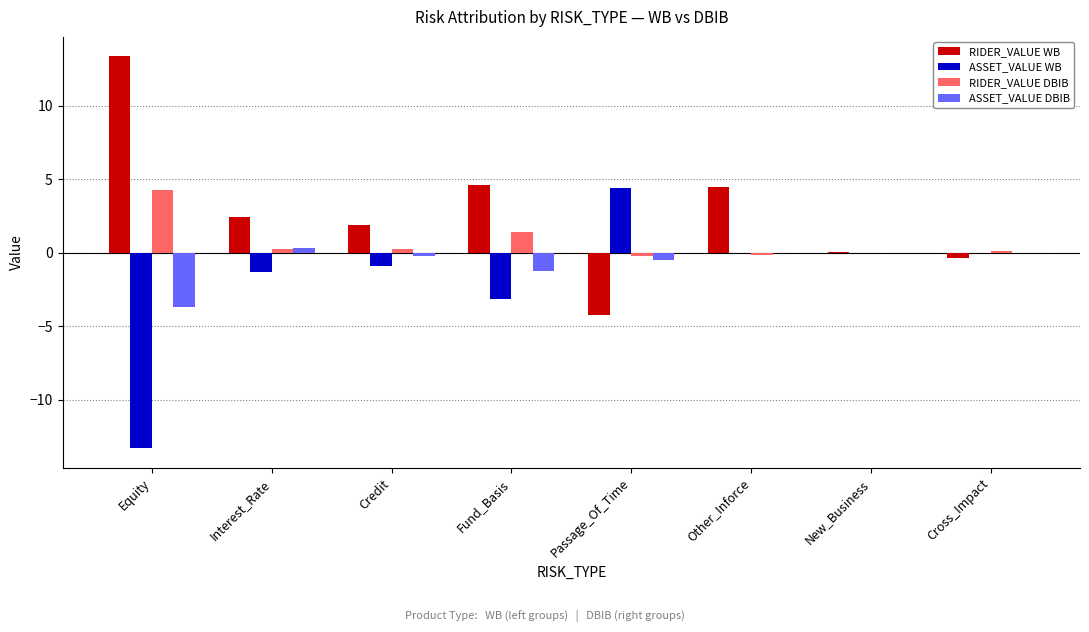

What is the sum of all ASSET_VALUE WB values?

-14.3